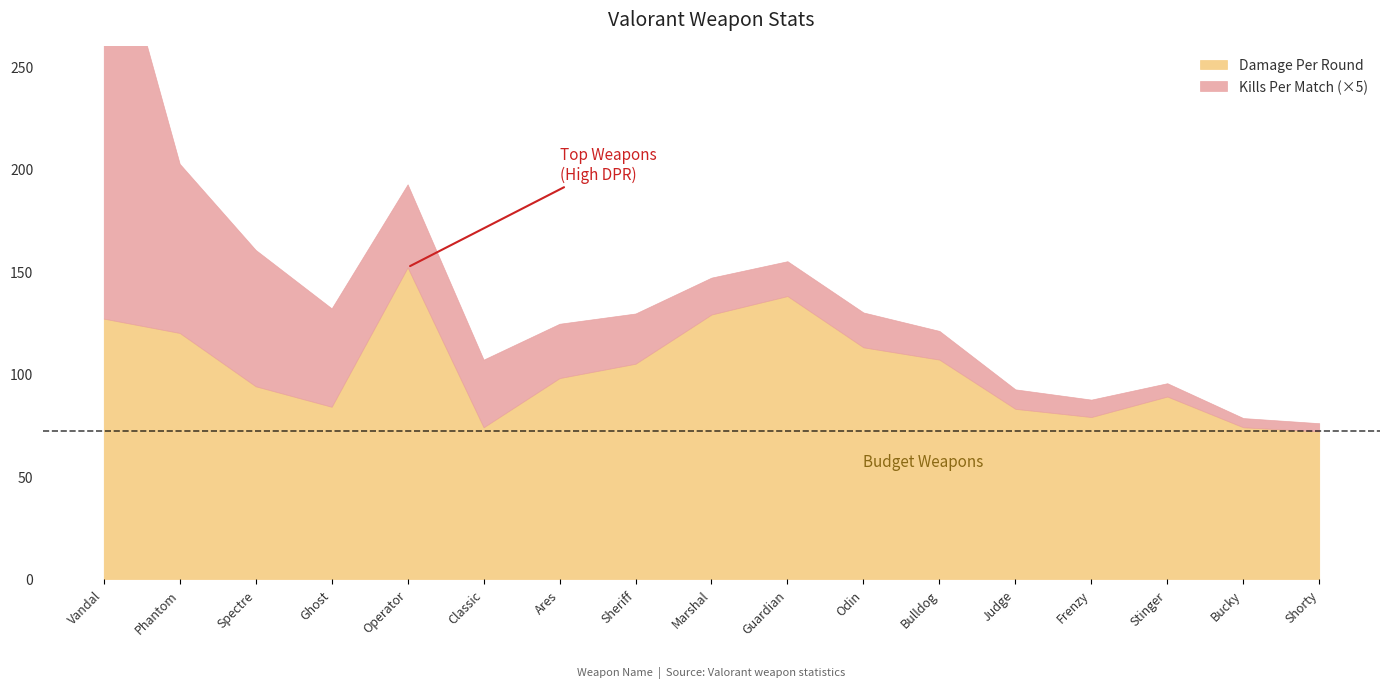

How many lines are shown in the chart?

2